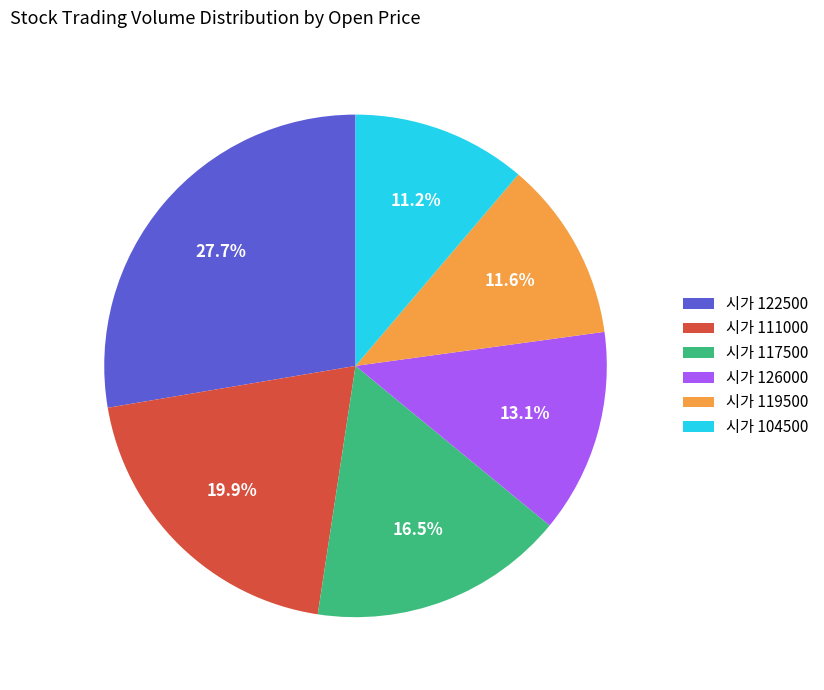

To the nearest percent, what is the difference between the largest and smallest slice percentages?

16%